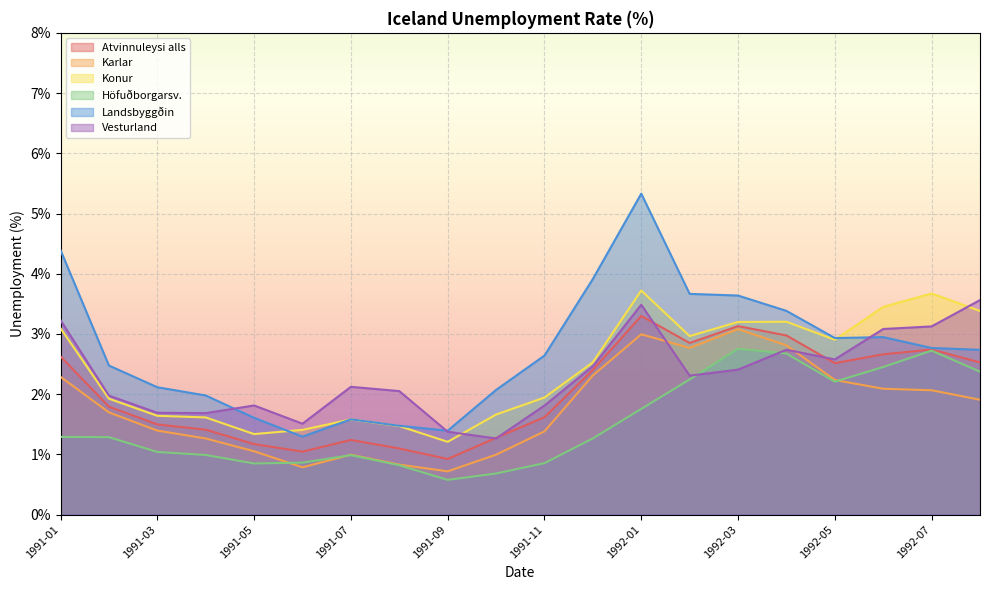

Where is the first local minimum for Karlar?

1991-06